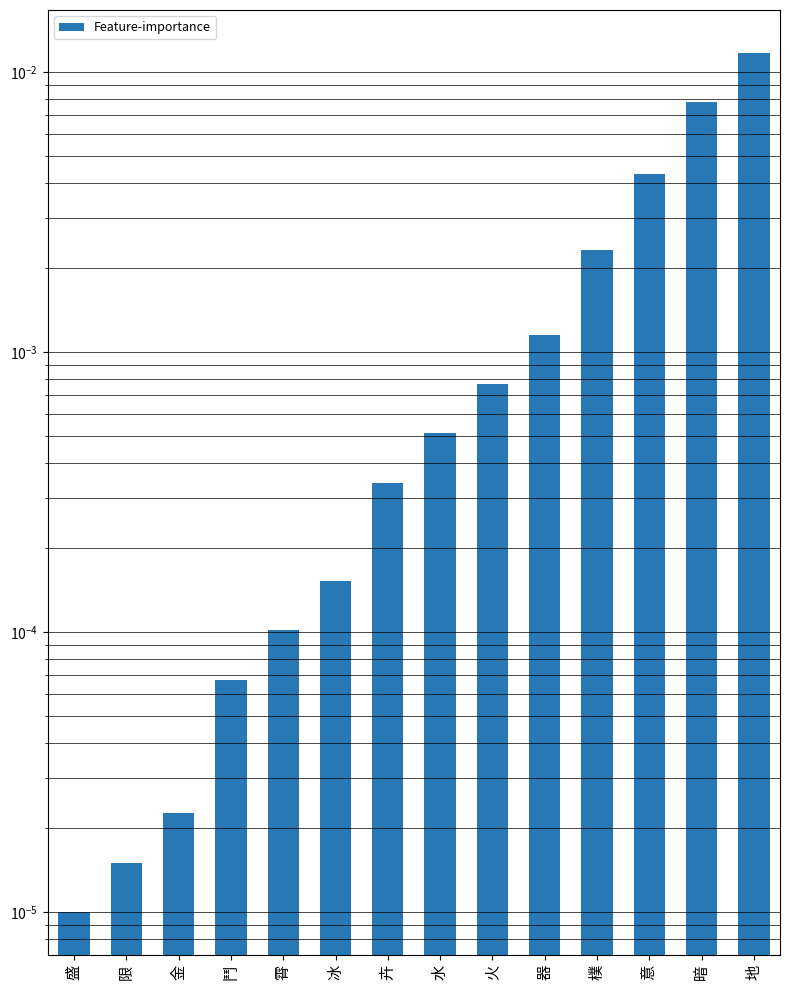

At which category does the chart reach its peak across all series?

地